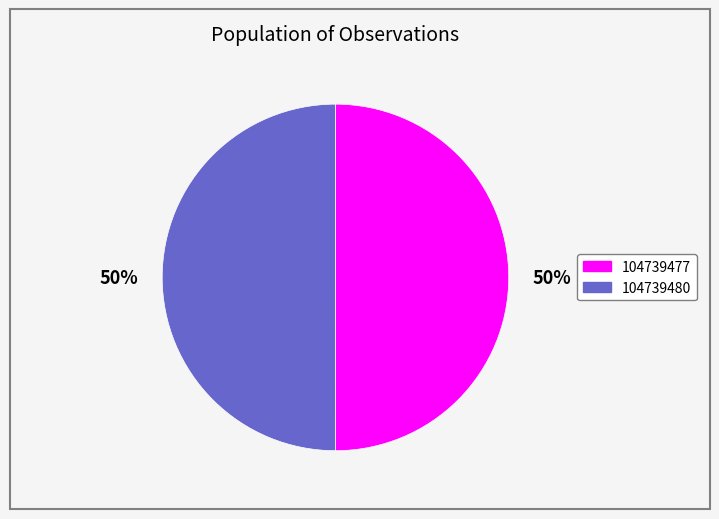

To the nearest percent, what is the combined percentage of 104739477 and 104739480?

100%